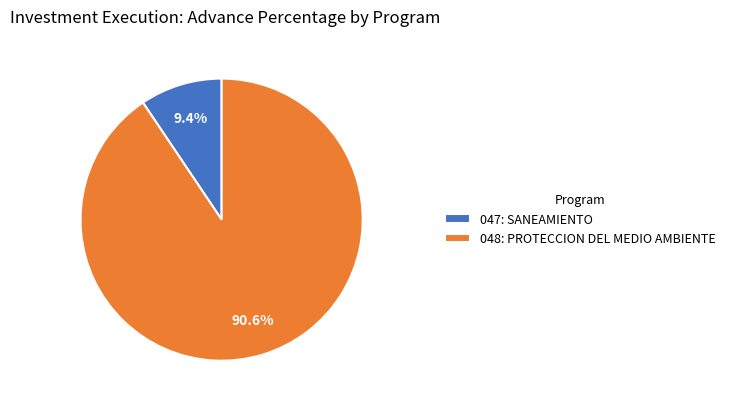

What is the smallest slice in the pie chart?

047: SANEAMIENTO